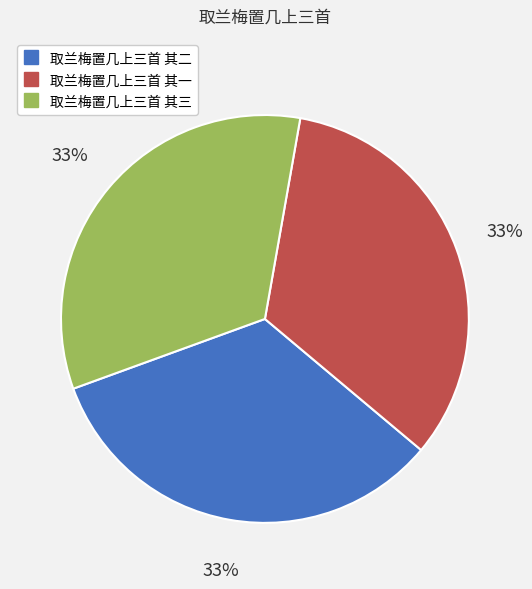

How many segments does this pie chart have?

3